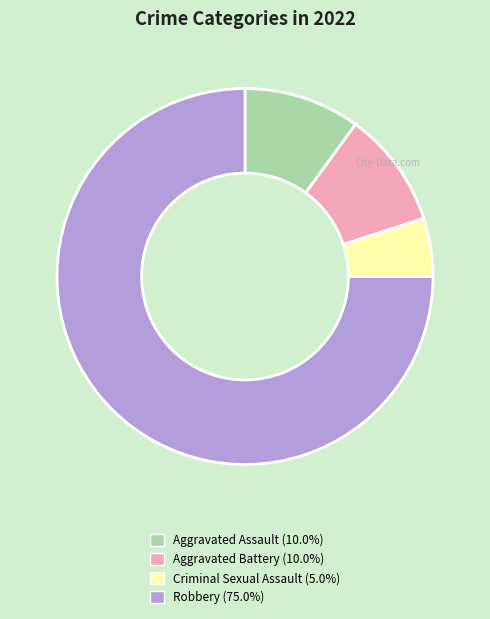

Is the sum of Aggravated Assault and Criminal Sexual Assault greater than half?

No